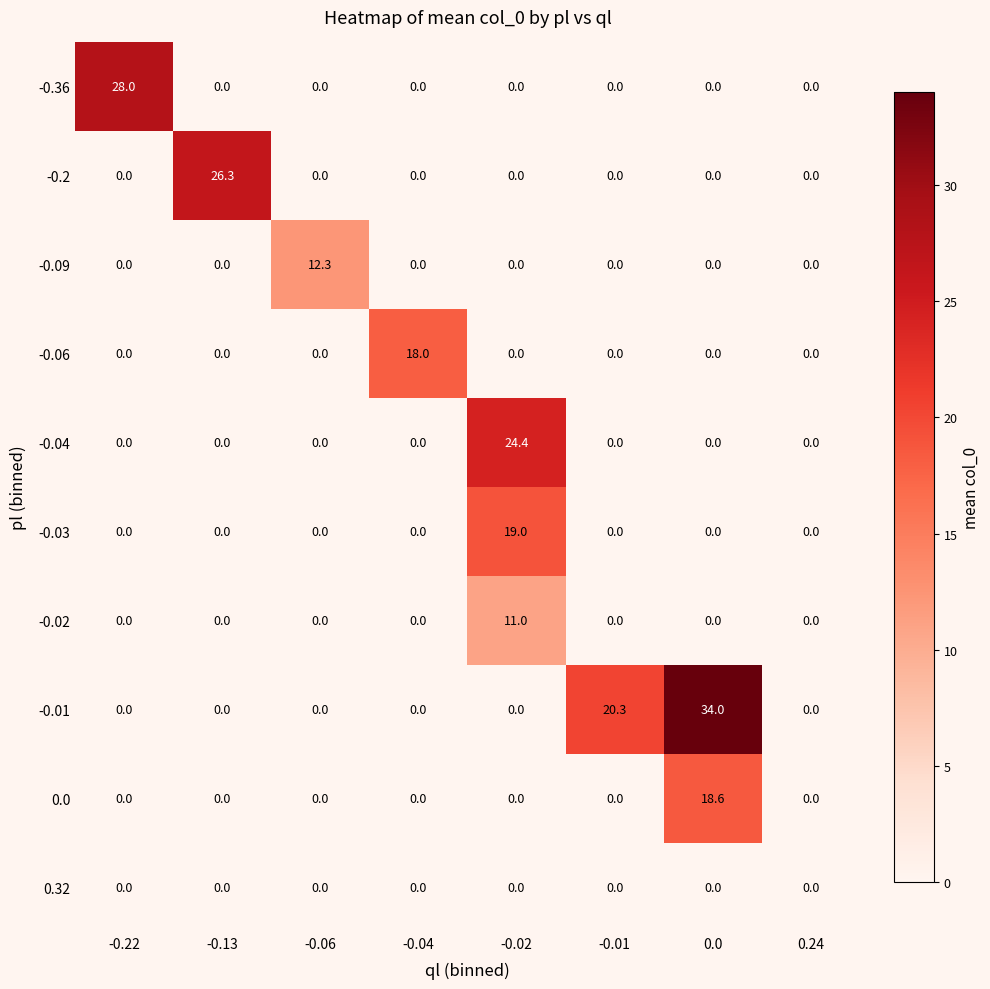

What is the difference between the highest and lowest values at -0.01?

20.3